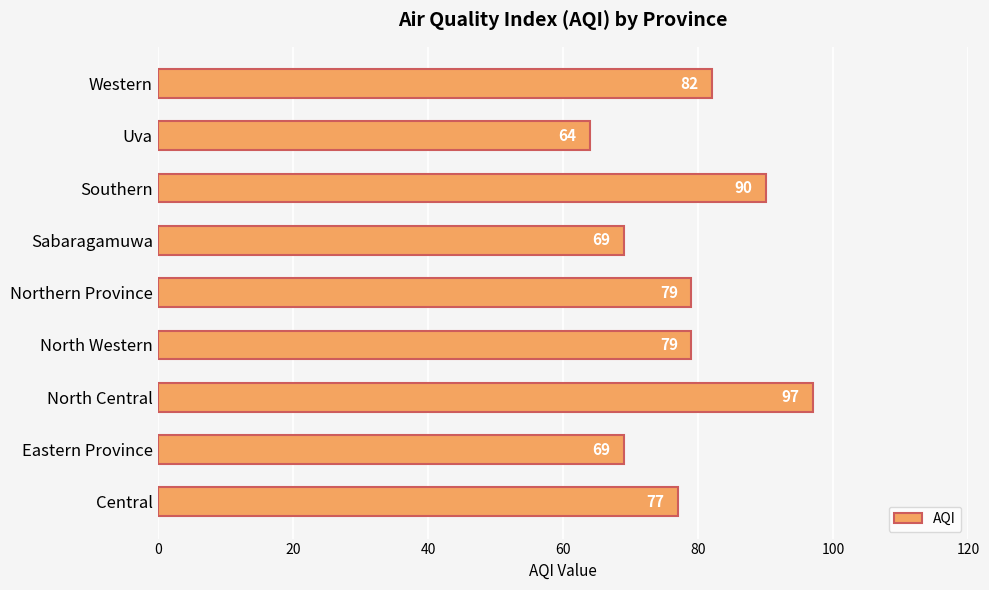

Count the number of categories in the chart.

9